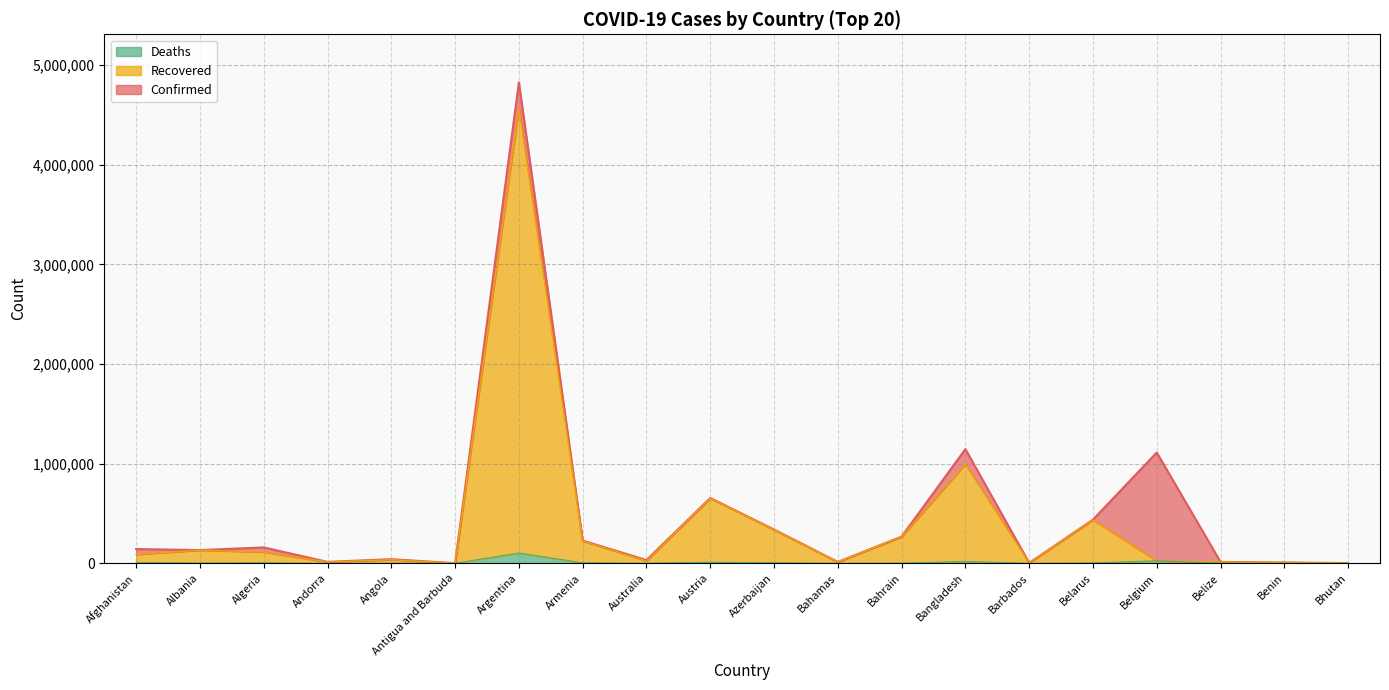

What position from the right is Bhutan?

1